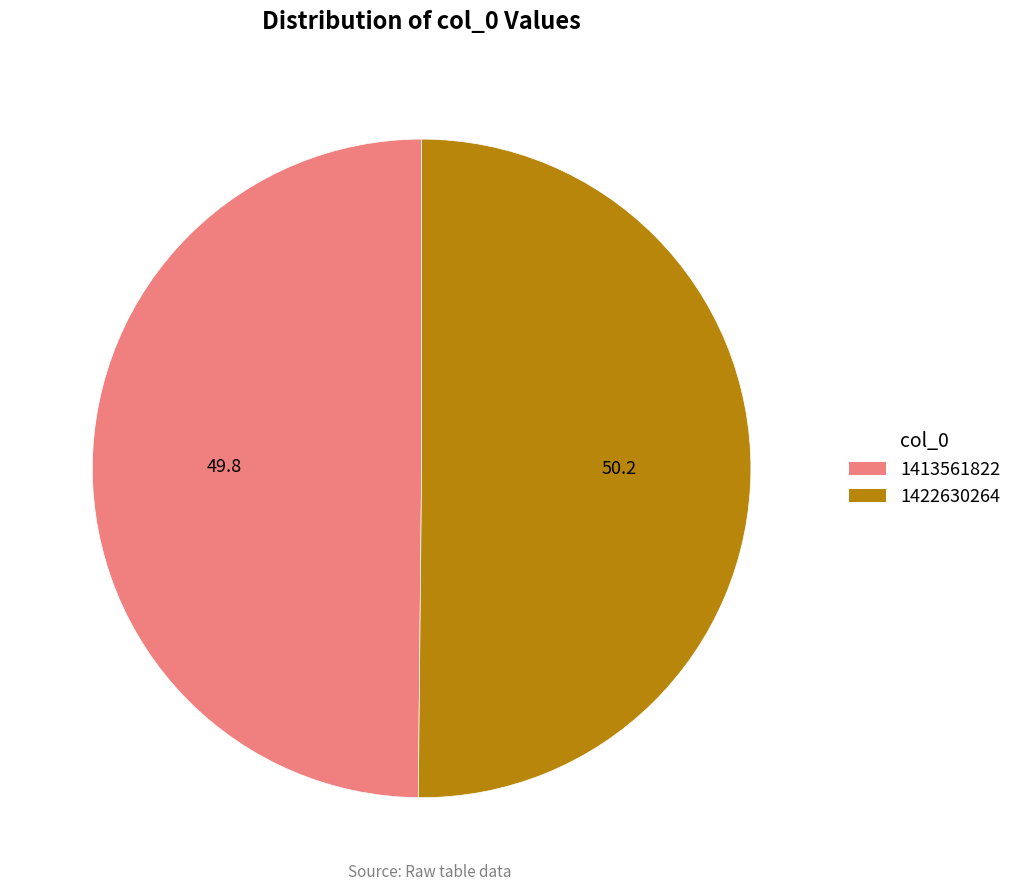

Combined, do 1413561822 and 1422630264 account for over 50%?

Yes